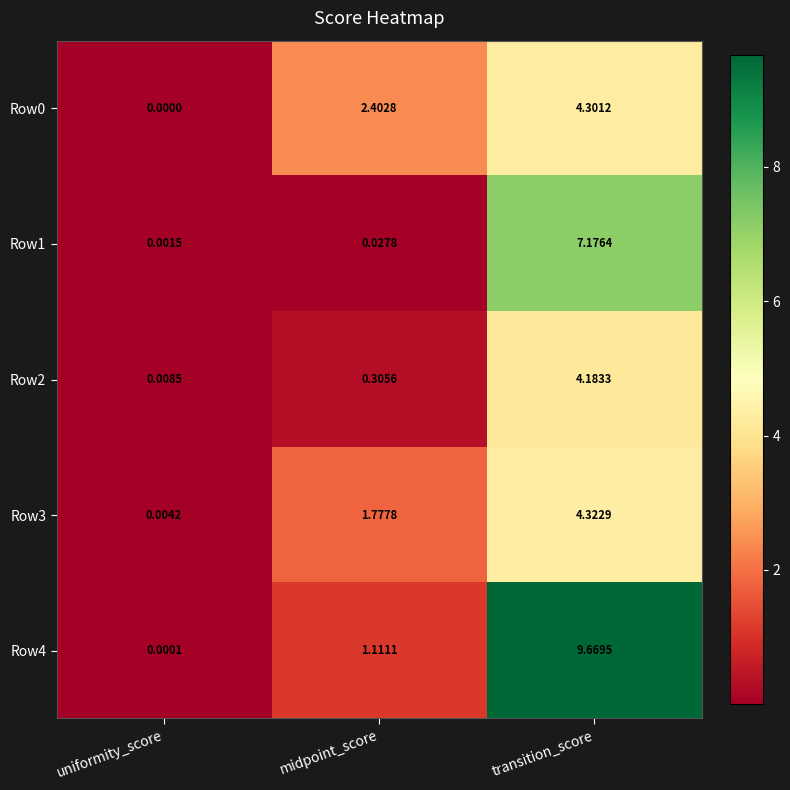

At which label is Row4 closest to 4?

midpoint_score